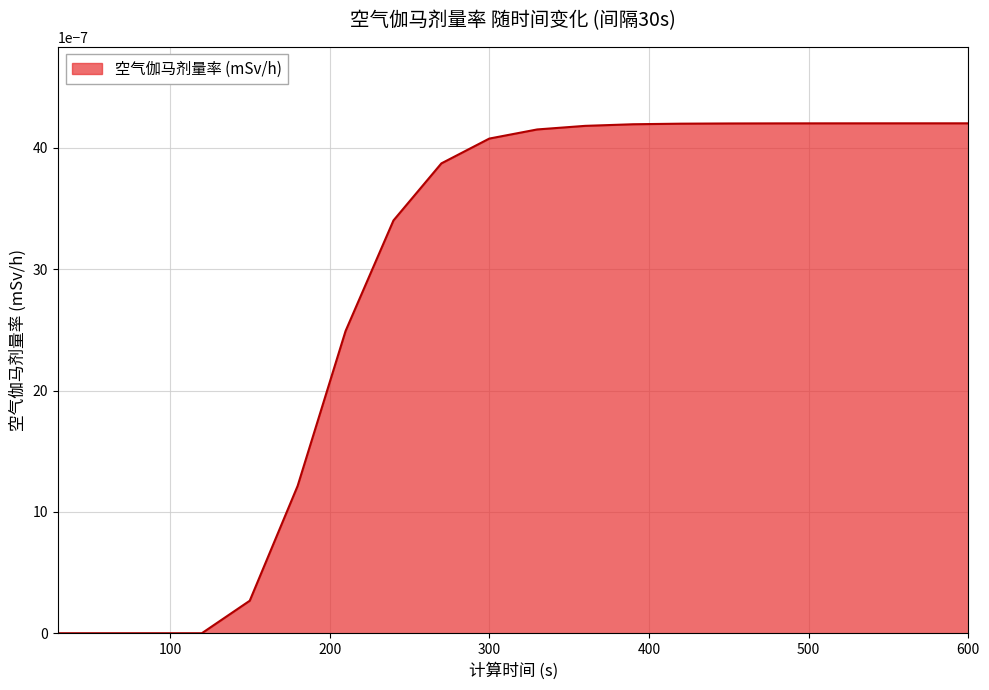

True or false: the data has more than 0 interior local peaks.

False